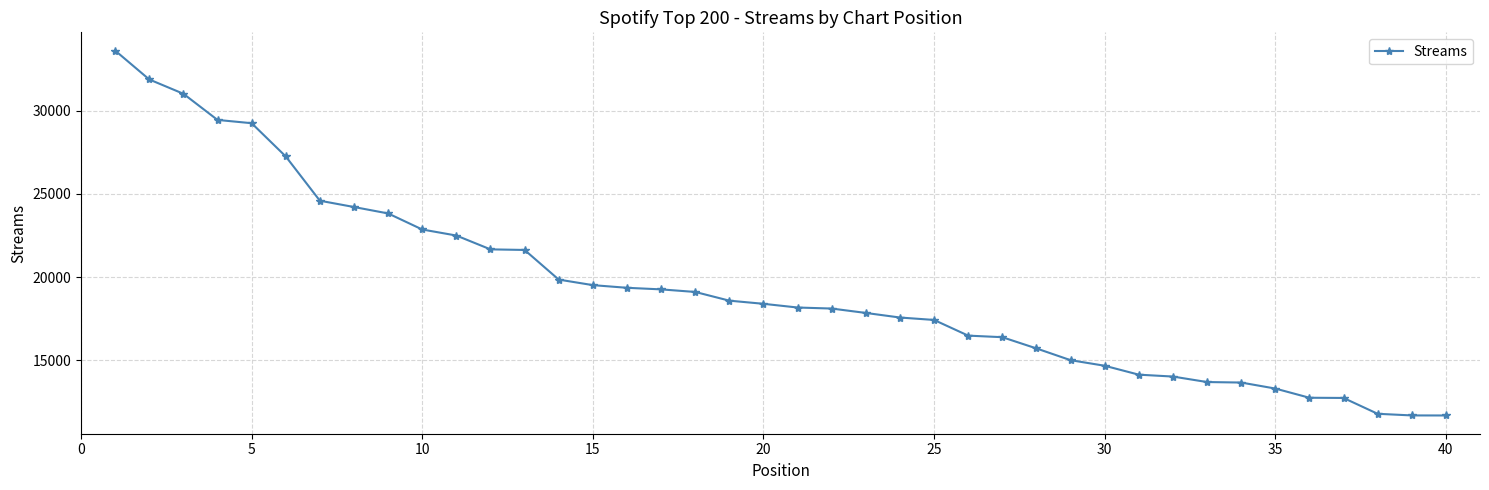

What is the difference between the maximum and minimum values?

21926